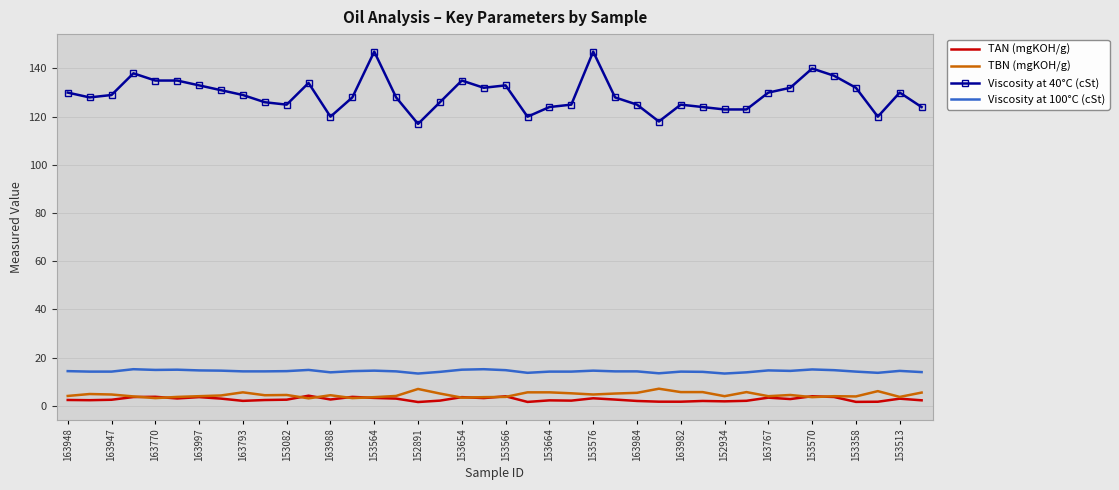

What is the greatest value displayed?

147.0